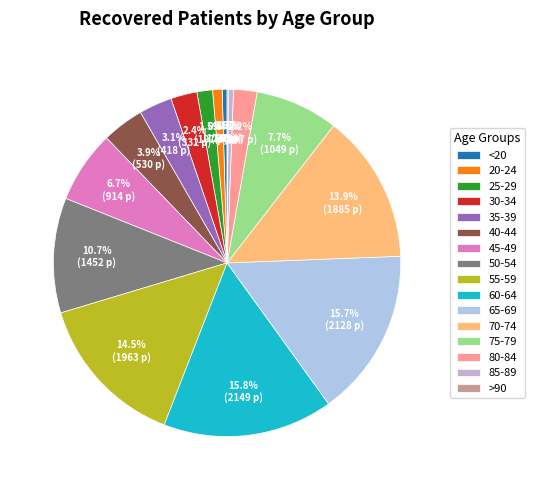

To the nearest percent, what percentage of the pie is 70-74?

14%